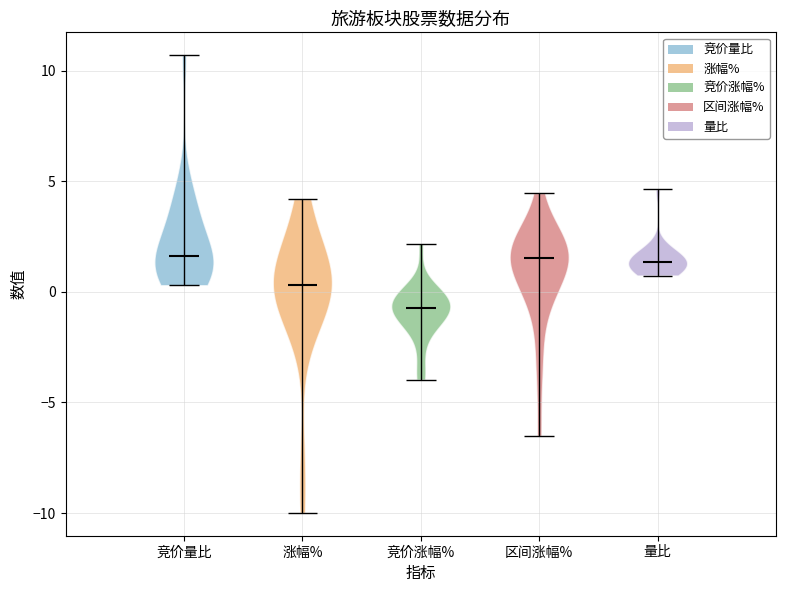

Which violin has the lowest median line?

竞价涨幅%